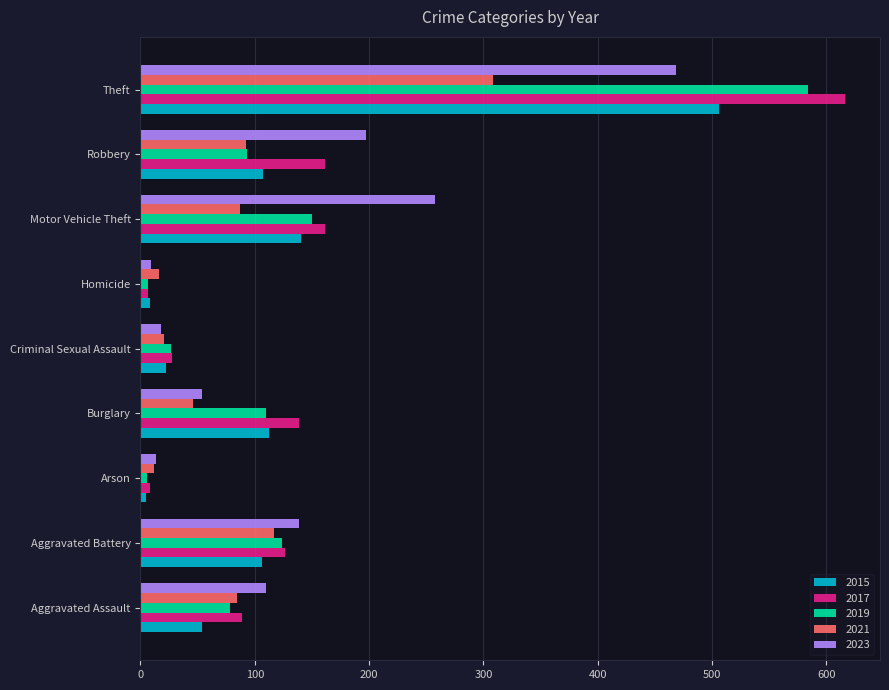

The 2023 series shows 110 at Aggravated Assault. True or false?

True